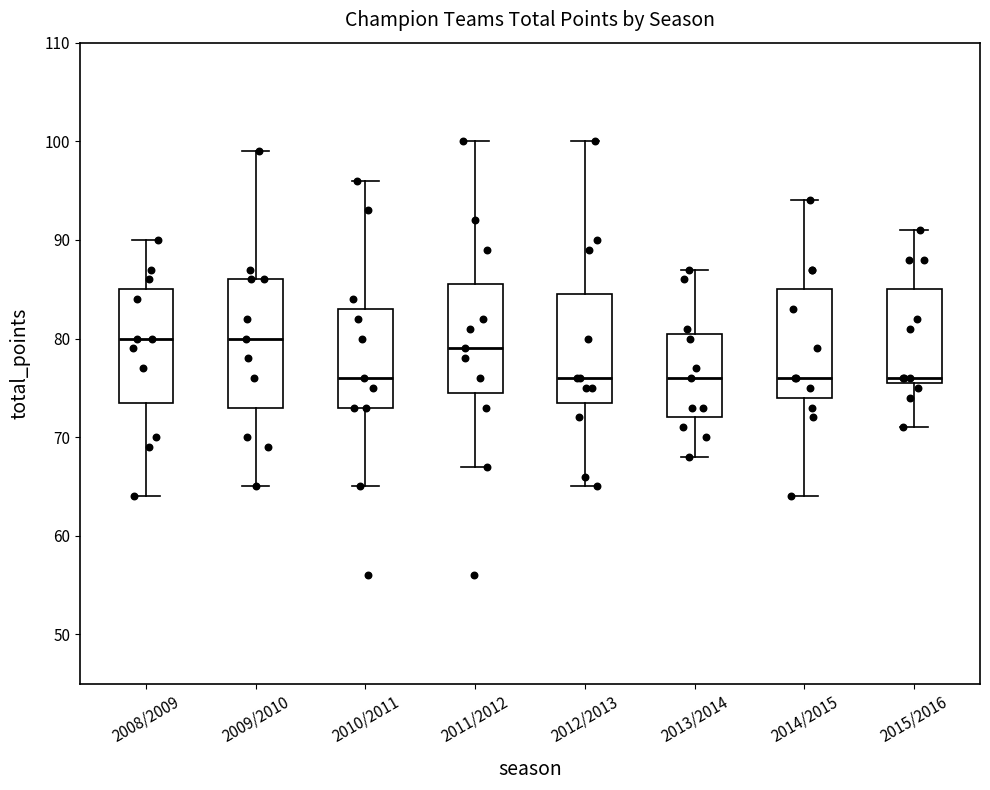

Where does the median line of the box for 2013/2014 sit on the y-axis? The values are not printed on the chart, so give them approximately, as read against the axis.

76